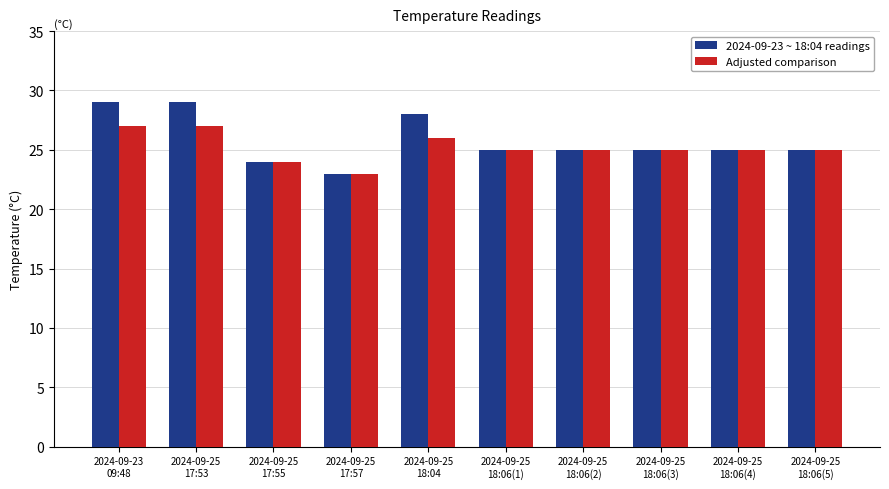

Which series has the largest total across all categories?

2024-09-23 ~ 18:04 readings